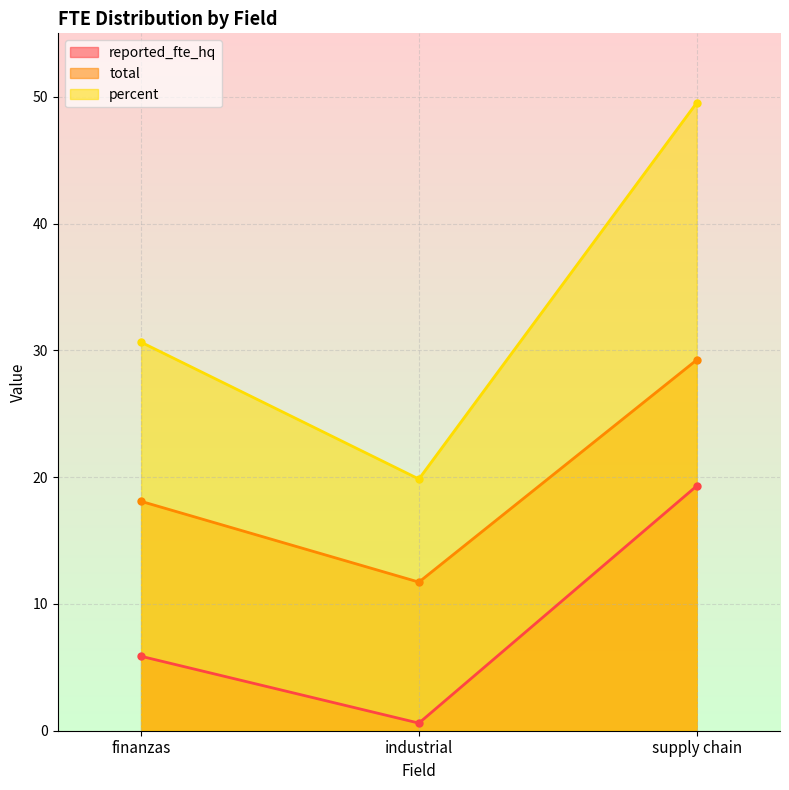

Reading left to right, list all the values displayed in this chart.

reported_fte_hq: 5.9	0.6	19.3
total: 18.1	11.7	29.2
percent: 30.6	19.9	49.5